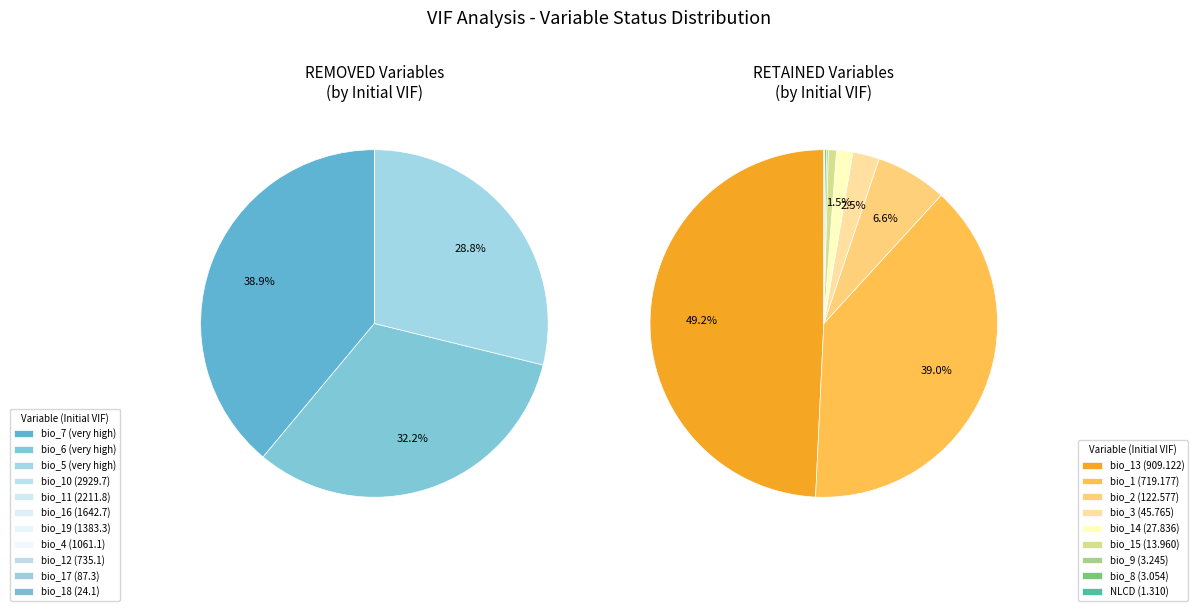

Which category has the biggest portion of the pie?

bio_7